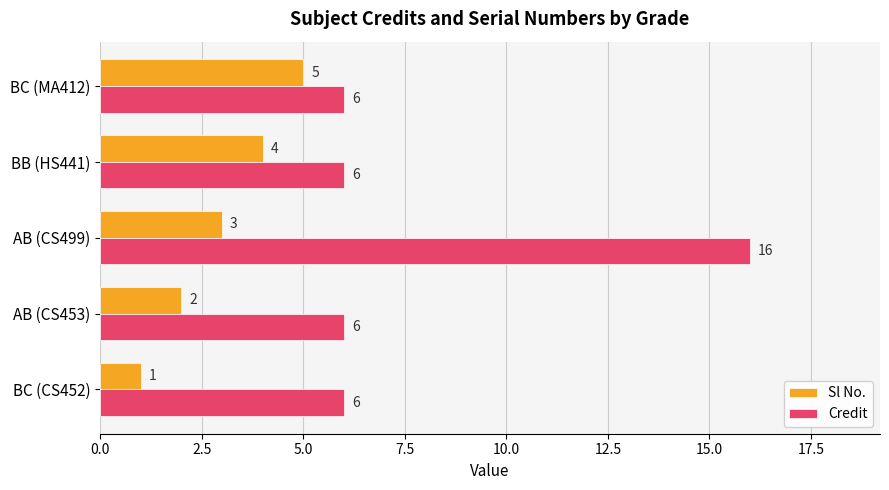

Which series changed the most between AB (CS453) and BC (MA412)?

Sl No.